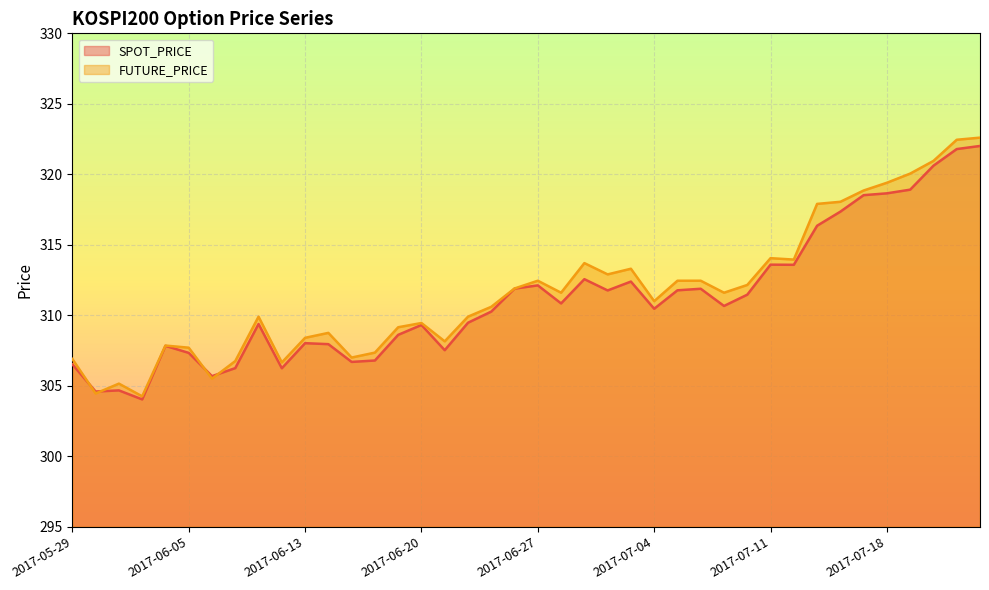

What is the sum of the FUTURE_PRICE values at 2017-06-28 and 2017-06-19?

620.8